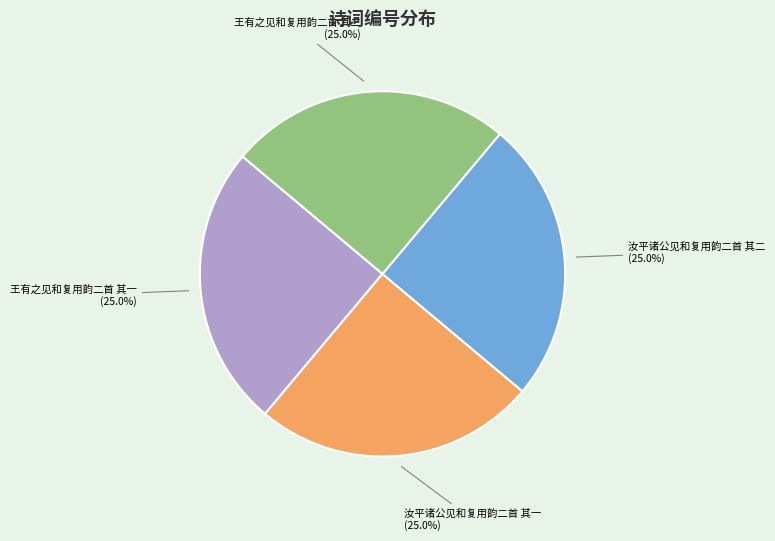

Is there a majority slice in this chart?

No